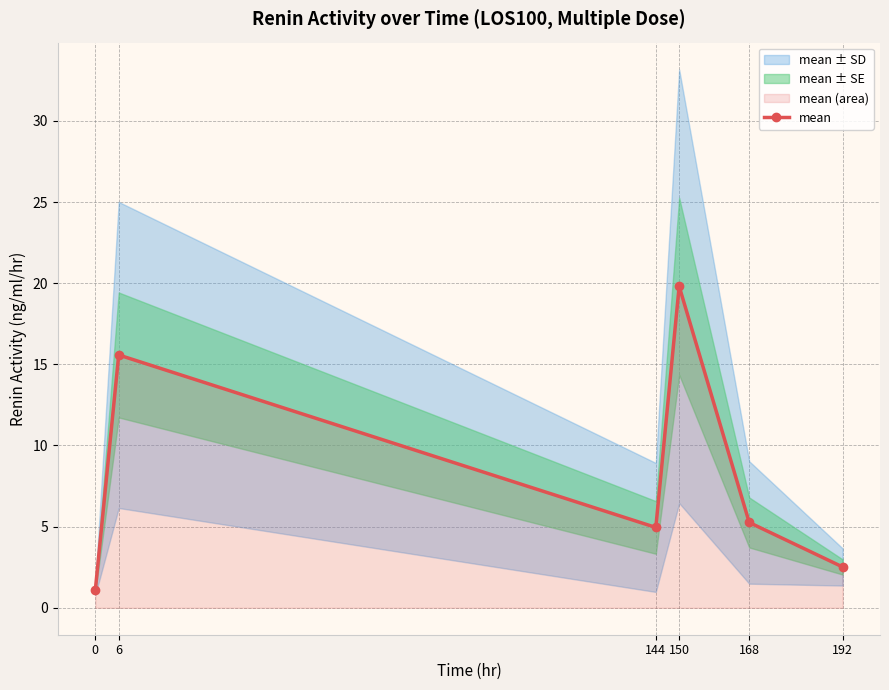

How many values are below 5?

3